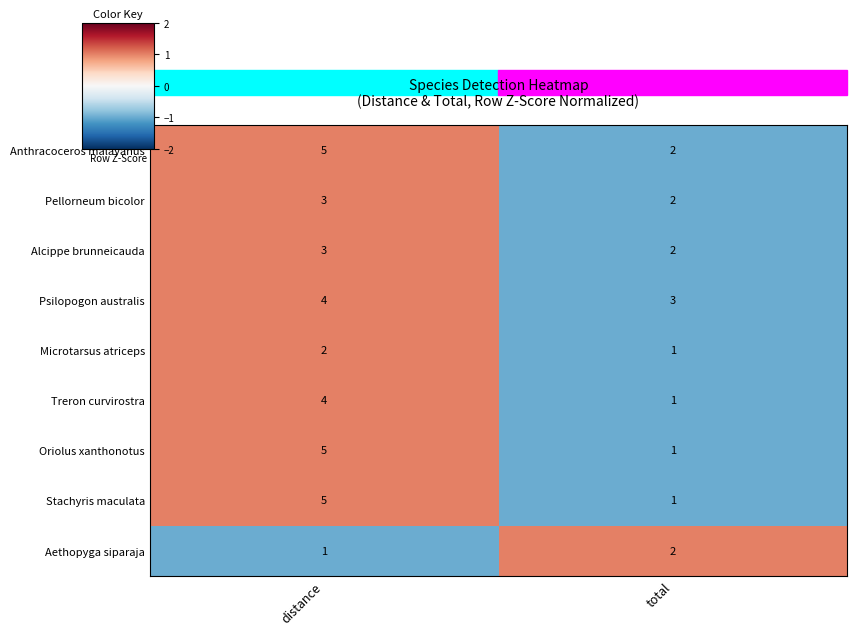

What is the spread (max minus min) of values at distance?

4